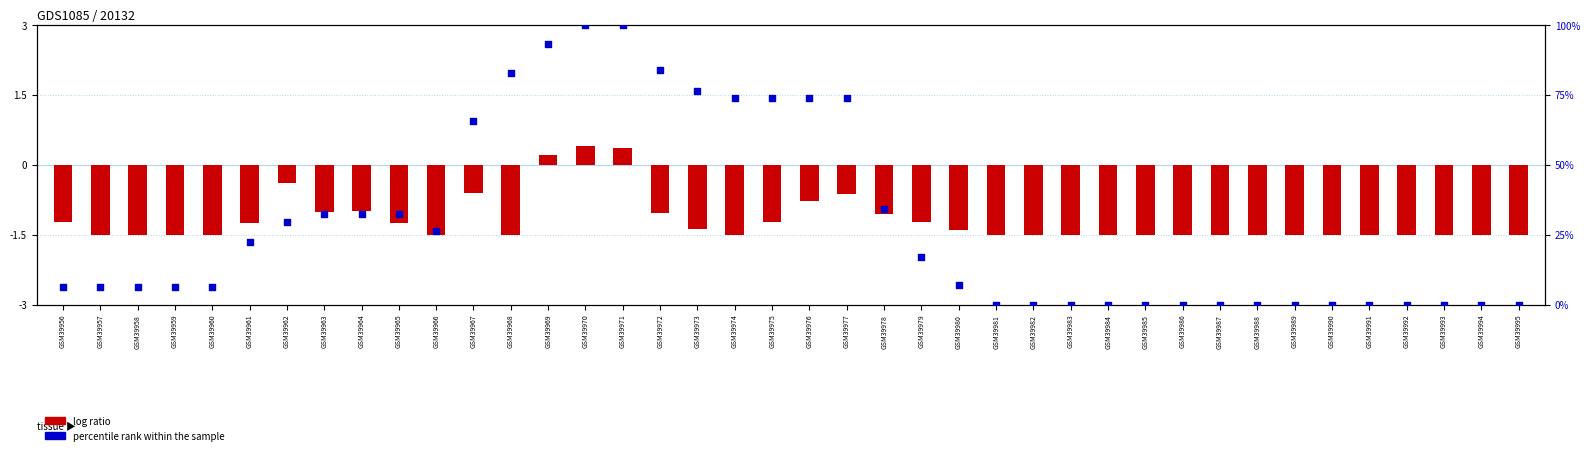

At which category is the sum across all series the highest?

GSM39970